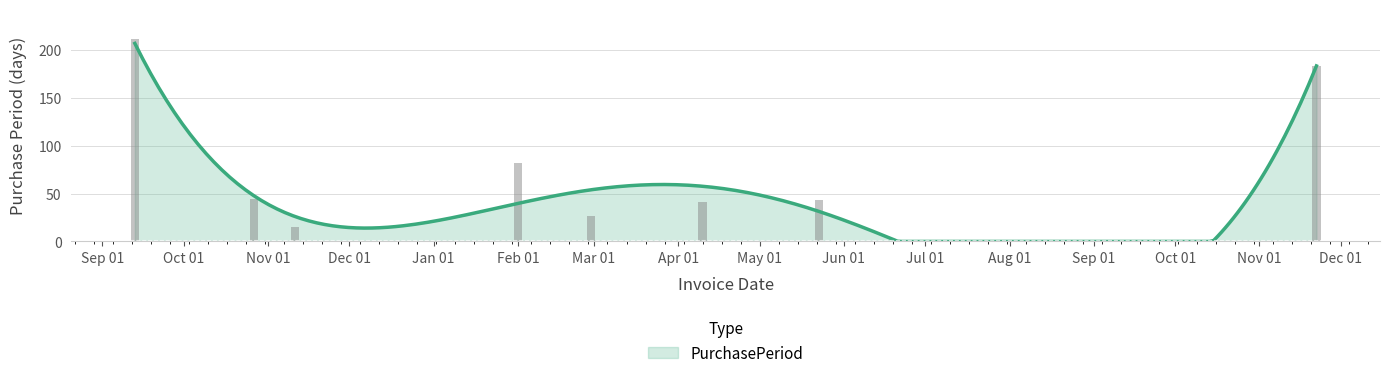

The chart shows a value of 11 at 2017-04-10. True or false?

False